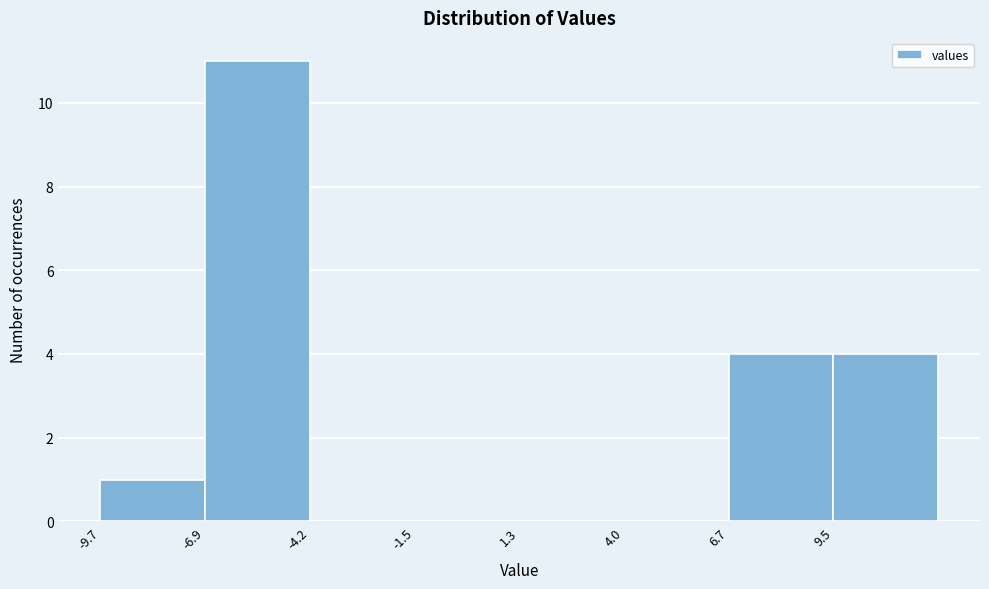

Reading left to right, list every bar in this chart as the range it spans on the x-axis followed by its height. Neither the bar edges nor the heights are printed on the chart, so give them approximately, as read against the axes.

-9.5 to -7.0: 1
-7.0 to -4.0: 11
-4.0 to -1.5: 0
-1.5 to 1.5: 0
1.5 to 4.0: 0
4.0 to 6.5: 0
6.5 to 9.5: 4
9.5 to 12.0: 4